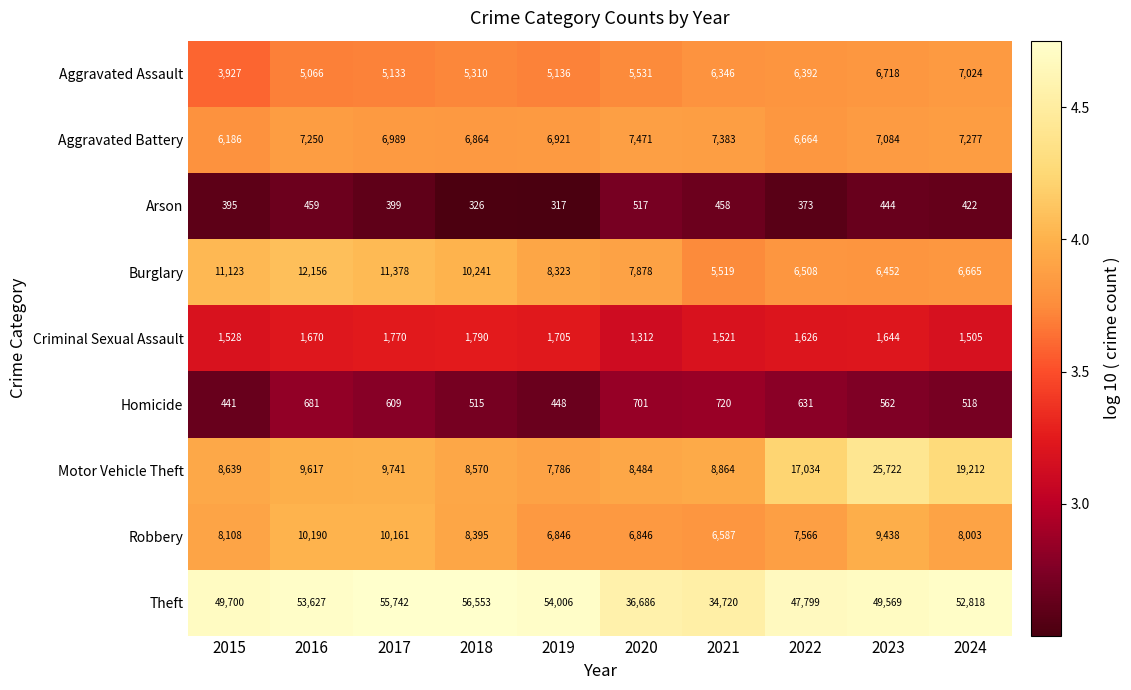

List the series in order of their peak value, lowest first.

Arson, Homicide, Criminal Sexual Assault, Aggravated Assault, Aggravated Battery, Robbery, Burglary, Motor Vehicle Theft, Theft